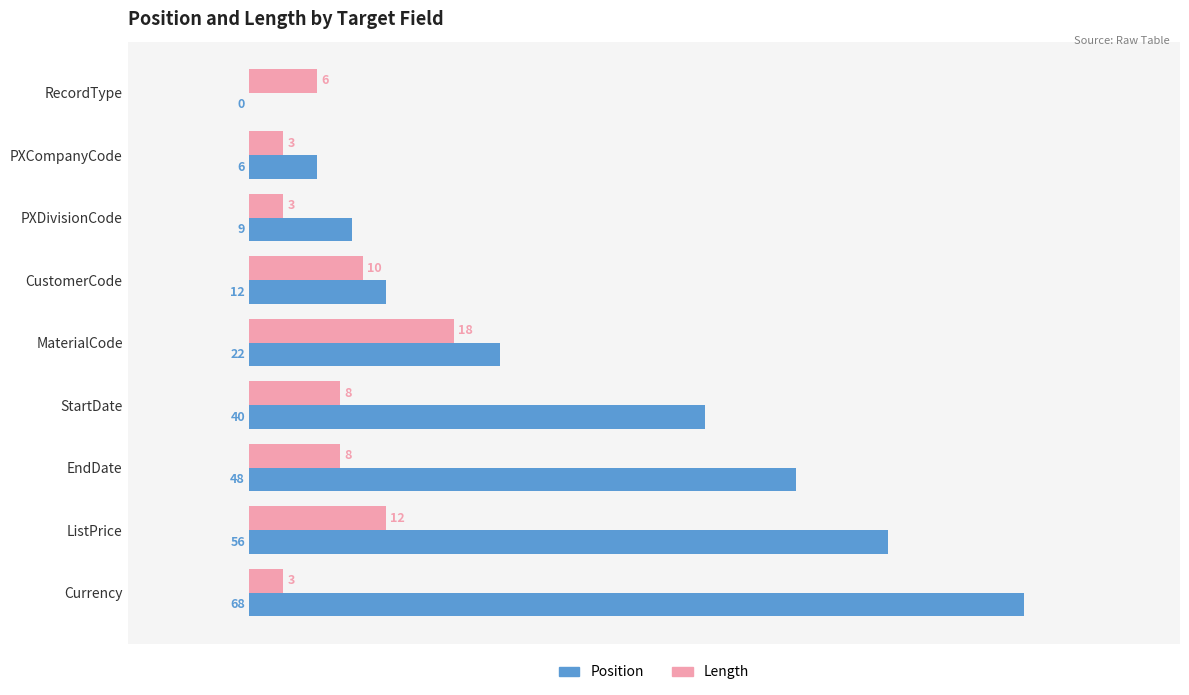

List the series in order of their peak value, lowest first.

Length, Position